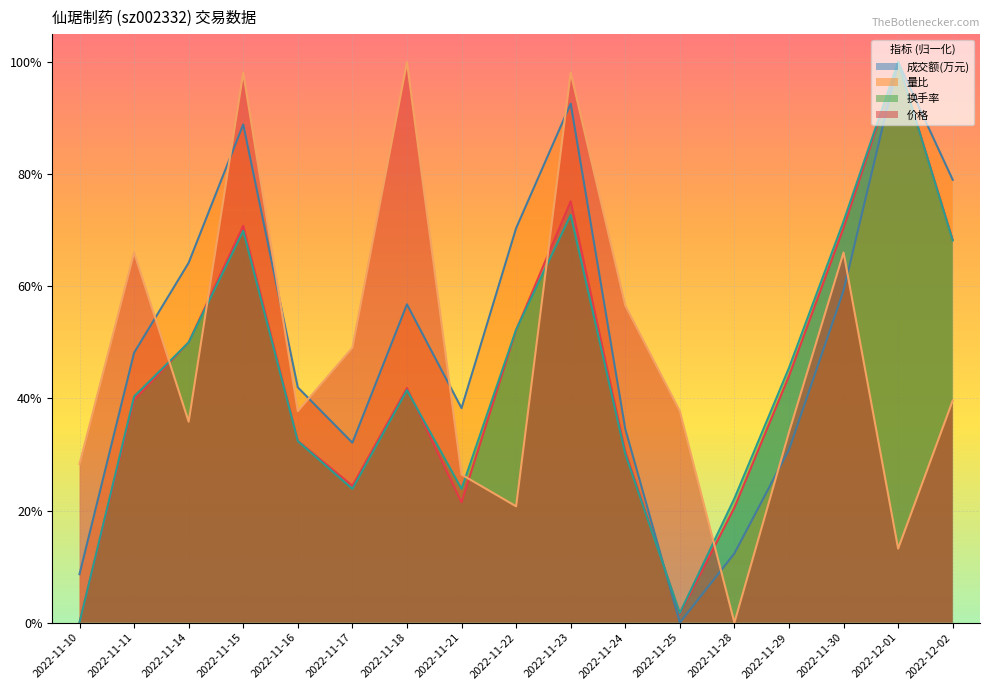

At which category is the sum across all series the highest?

2022-11-23